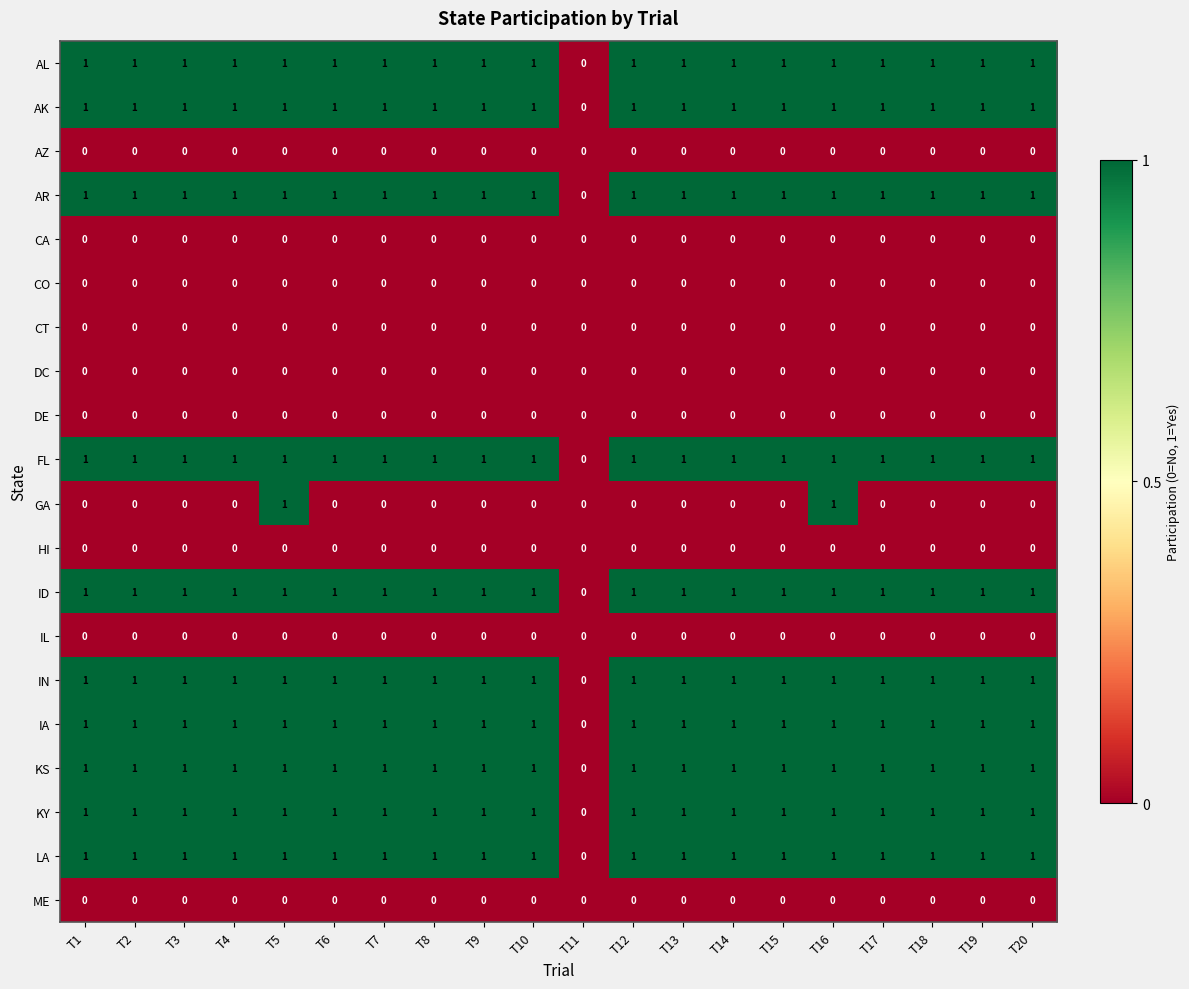

What is the sum of all IN values?

19